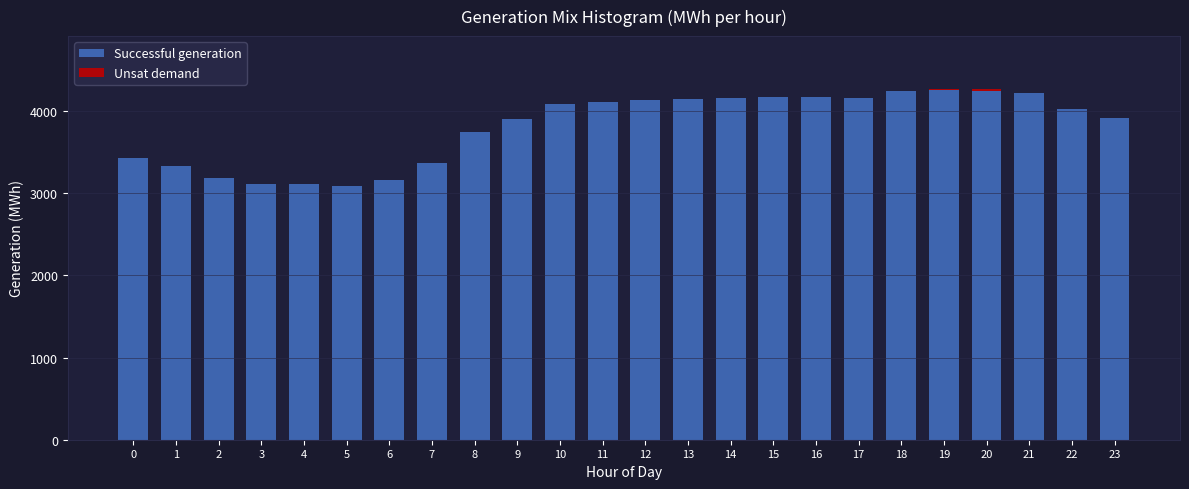

What is the highest value of the Successful generation series?

4253